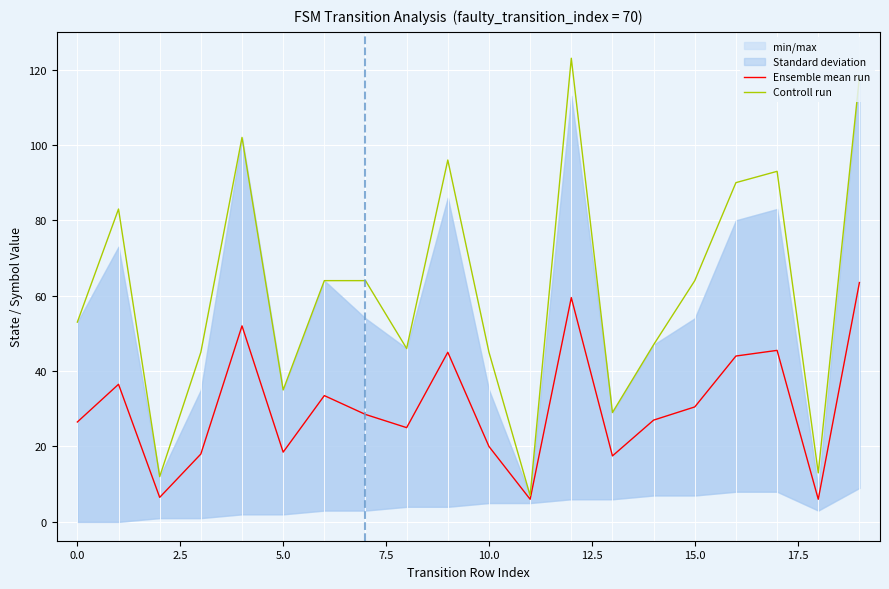

How many interior local valleys does the Ensemble mean run series have?

6